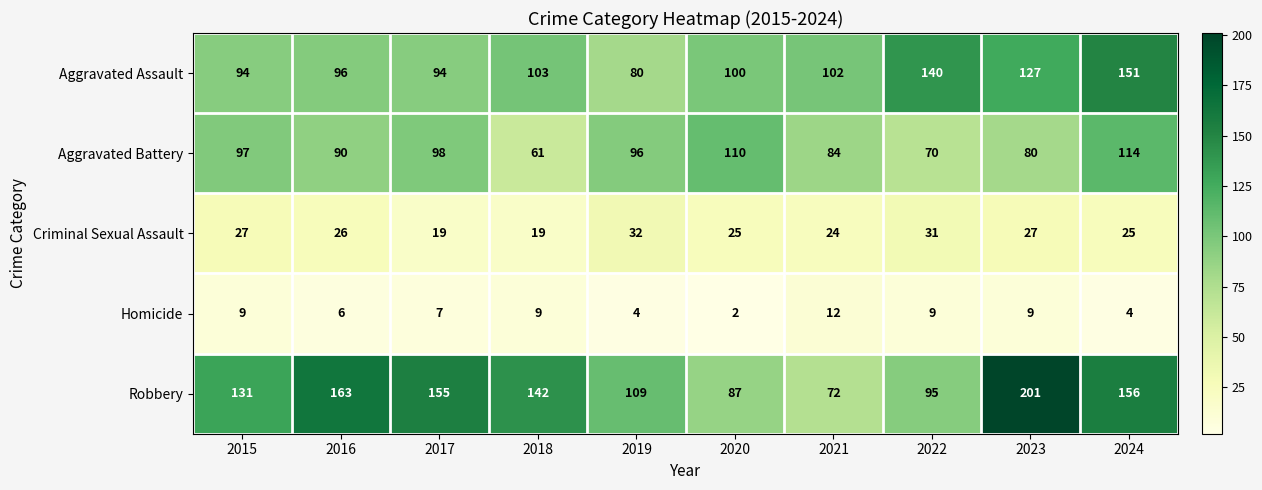

What is the total value across all series at 2022?

345